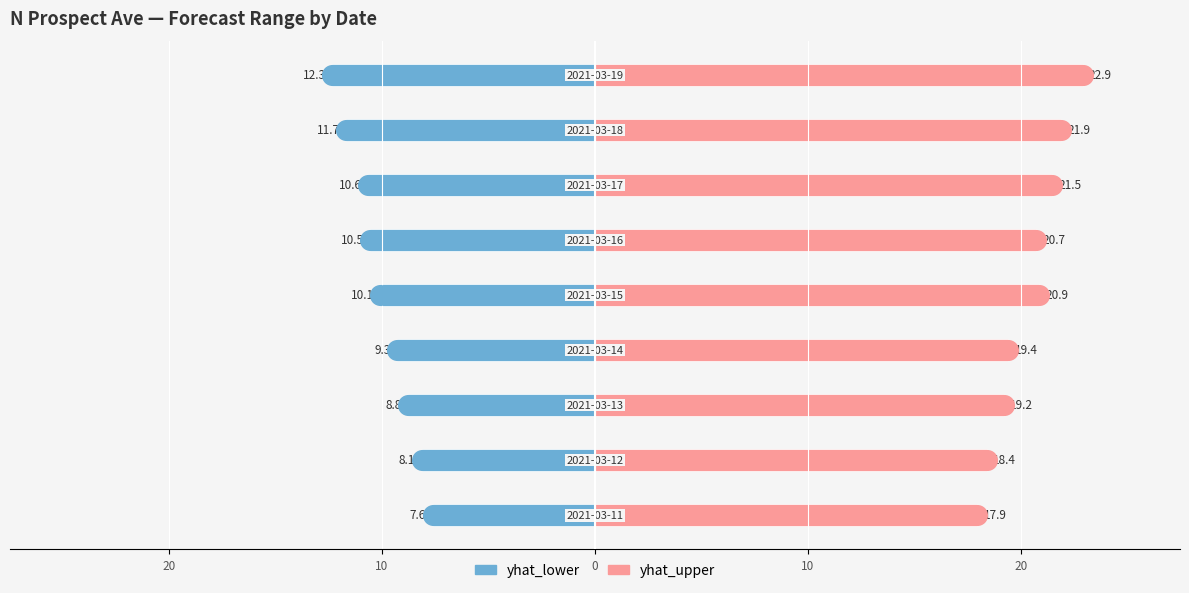

Is the value of yhat_lower at 8 greater than the value of yhat_upper at 7?

No